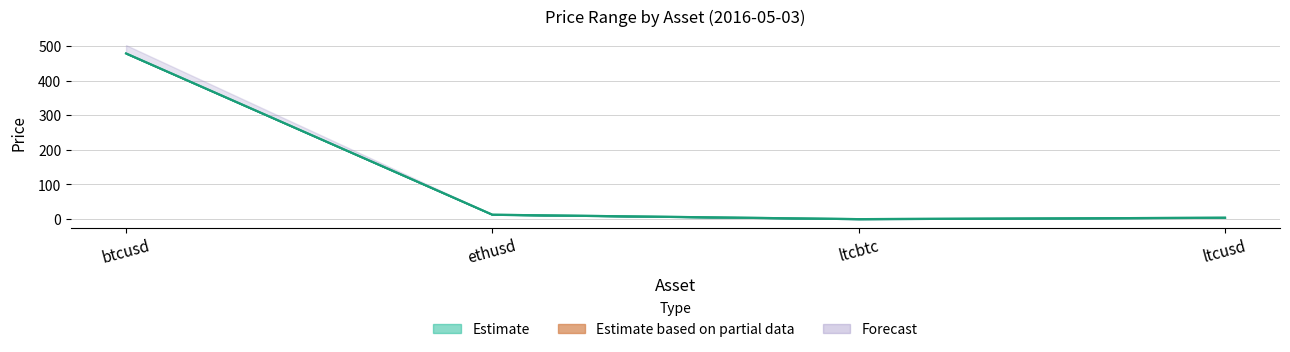

Reading left to right, what are all the values shown in this chart?

open: btcusd=478.5	ethusd=12.7	ltcbtc=0.0	ltcusd=4.0
high: btcusd=478.4	ethusd=12.7	ltcbtc=0.0	ltcusd=4.0